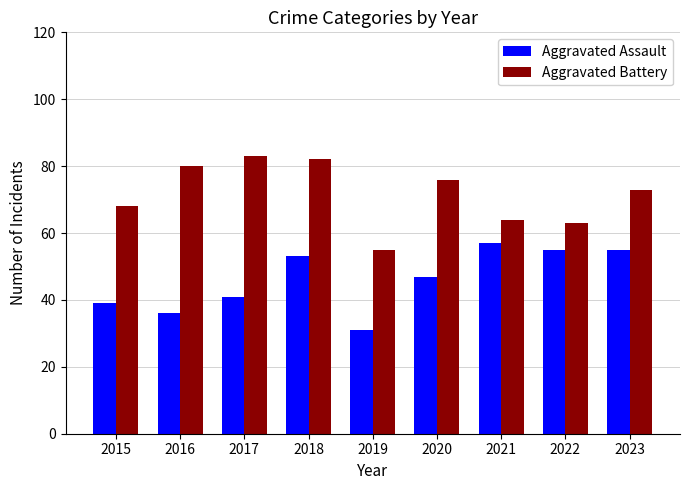

What is the average value of the Aggravated Battery series?

72